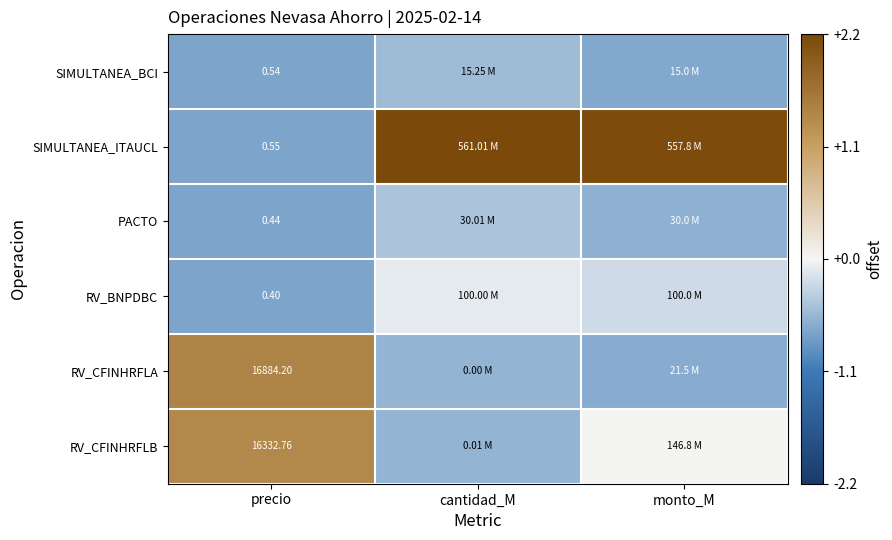

At precio, list the series in order from smallest to largest.

RV_BNPDBC, PACTO, SIMULTANEA_BCI, SIMULTANEA_ITAUCL, RV_CFINHRFLB, RV_CFINHRFLA